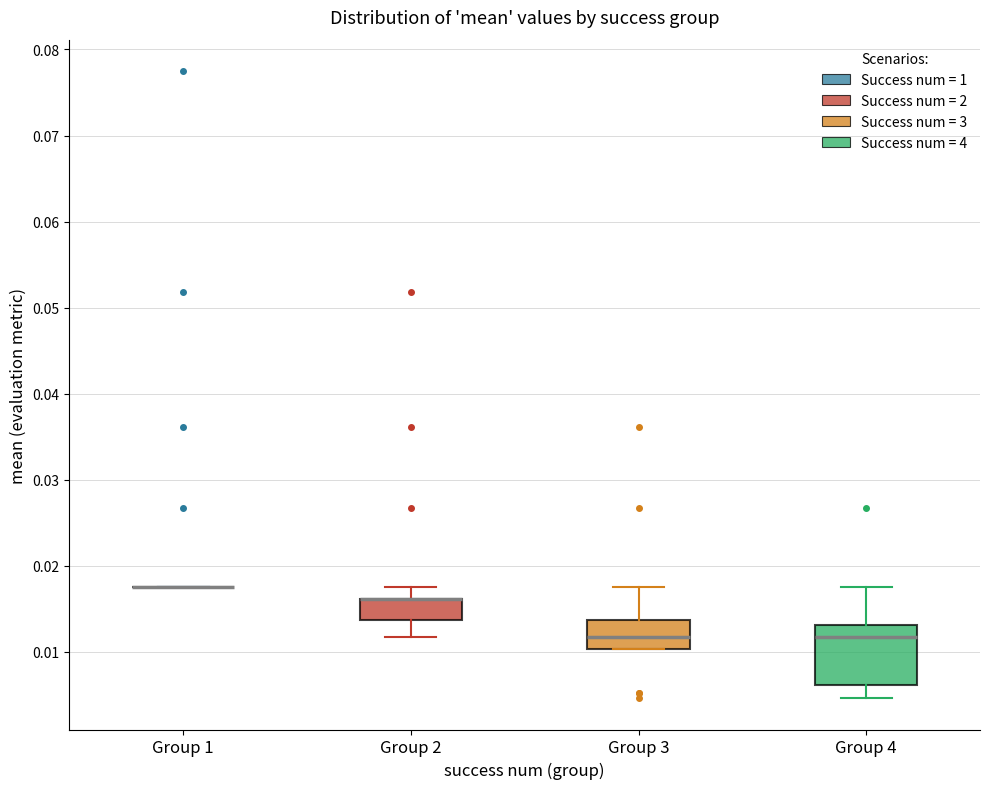

Reading left to right, transcribe this box plot: for each box, give where its median line is, the range the box spans, and where its two whiskers end, as read against the y-axis. The values are not printed on the chart, so give them approximately, as read against the axis.

Group 1: box collapsed to a line at 0.018, whiskers 0.018 to 0.018
Group 2: median 0.016 (drawn on the box's upper edge), box 0.014 to 0.016, whiskers 0.012 to 0.018
Group 3: median 0.012, box 0.010 to 0.014, whiskers 0.010 to 0.018
Group 4: median 0.012, box 0.006 to 0.013, whiskers 0.005 to 0.018